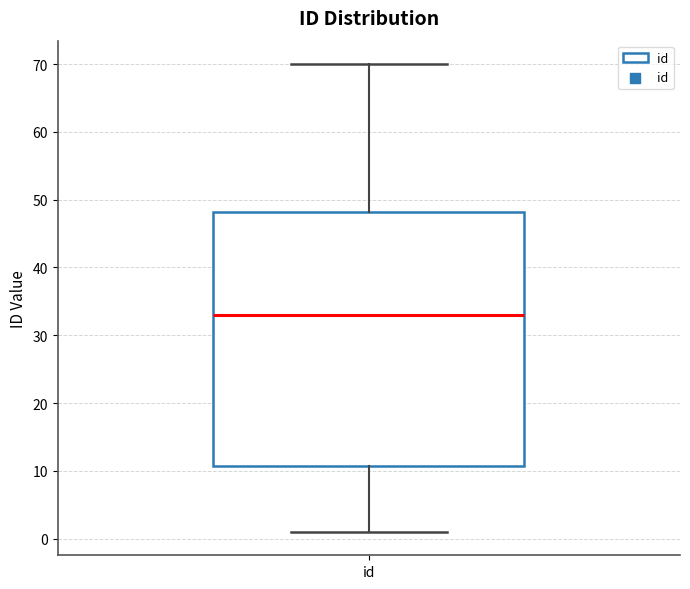

Transcribe this box plot: give where the median line is, the range the box spans, and where the two whiskers end, as read against the y-axis. The values are not printed on the chart, so give them approximately, as read against the axis.

median 33, box 11 to 48, whiskers 1 to 70